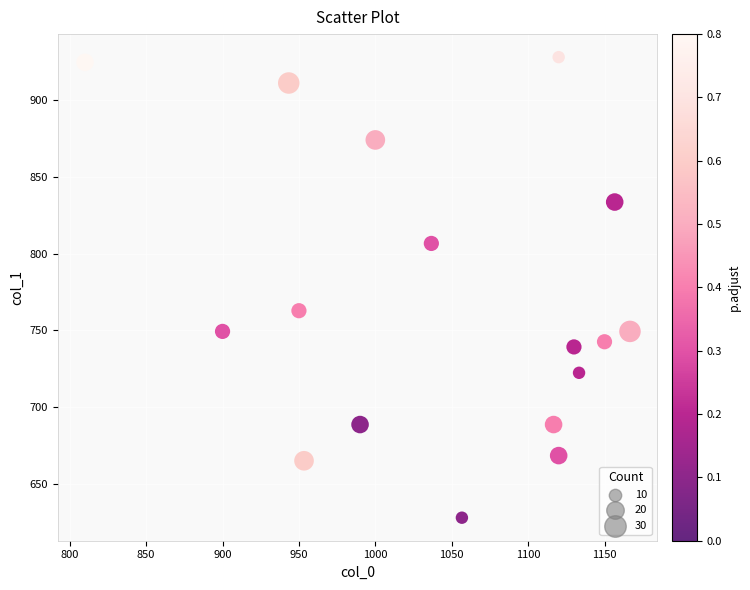

What is the range of Y values (max minus min)?

300.4